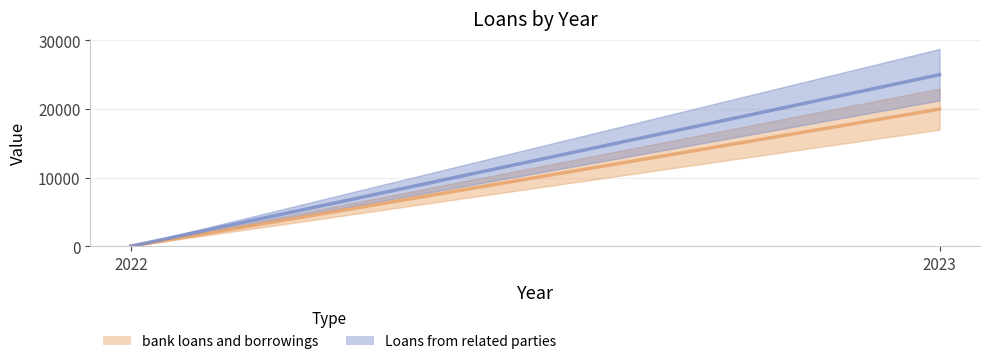

How many distinct data groups are displayed?

2